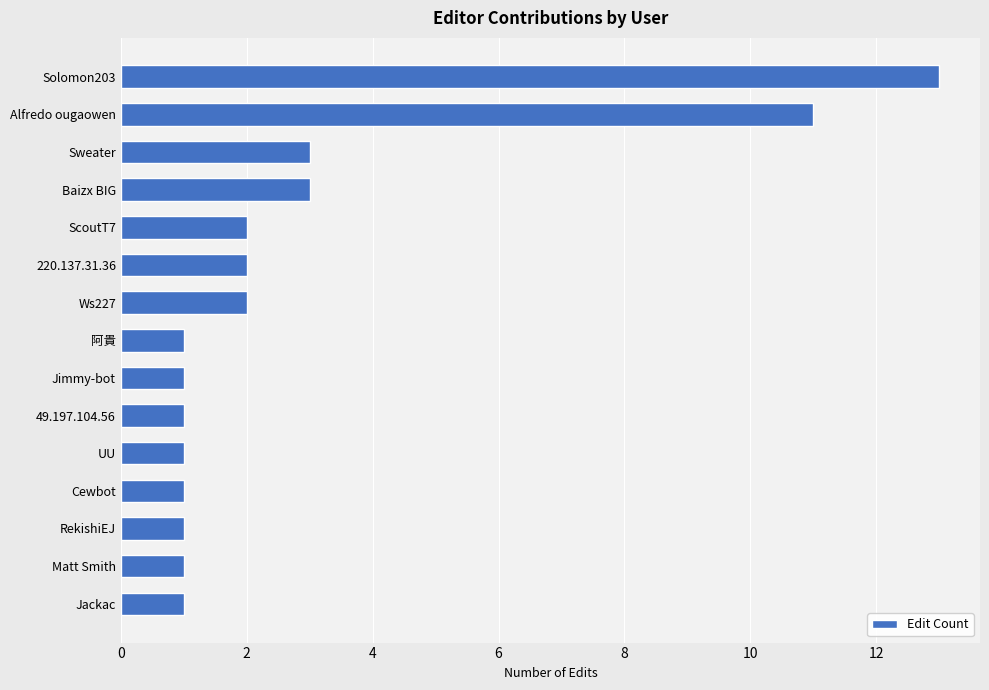

What position from the top is Alfredo ougaowen?

2